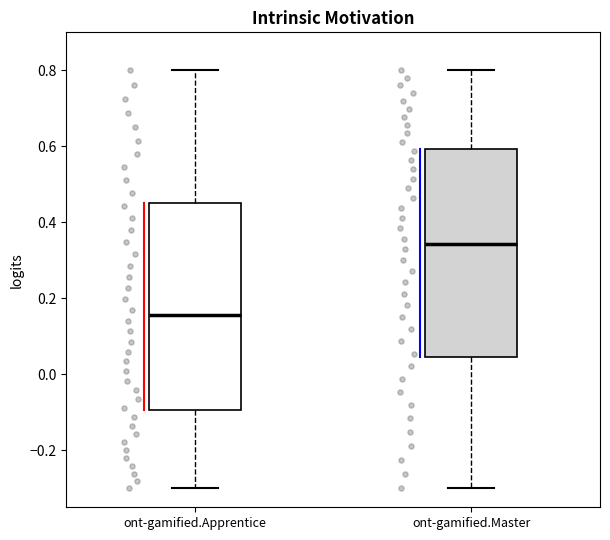

Which box has the highest median line?

ont-gamified.Master